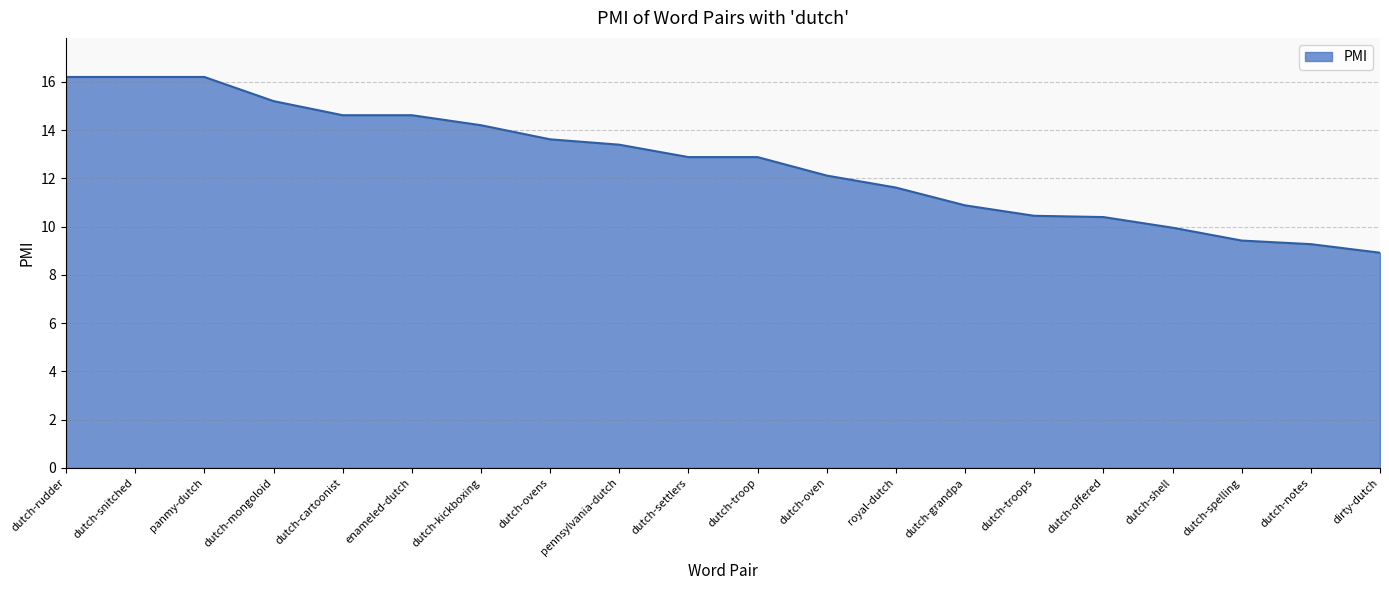

Reading left to right, list all the values displayed in this chart.

16.2	16.2	16.2	15.2	14.6	14.6	14.2	13.6	13.4	12.9	12.9	12.1	11.6	10.9	10.4	10.4	10.0	9.4	9.3	8.9